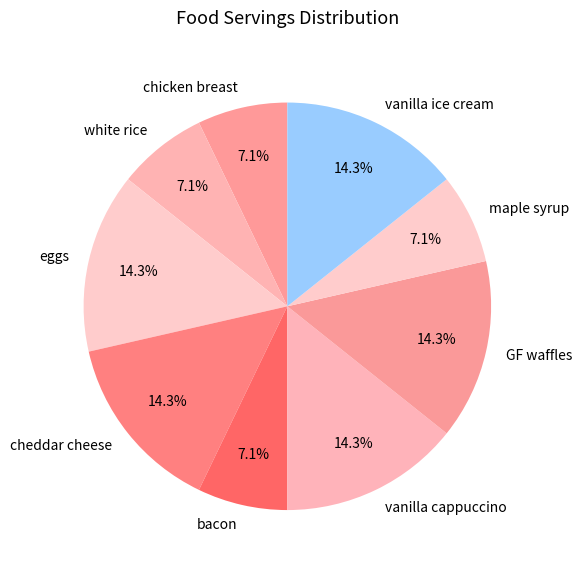

Does any single category account for the majority?

No